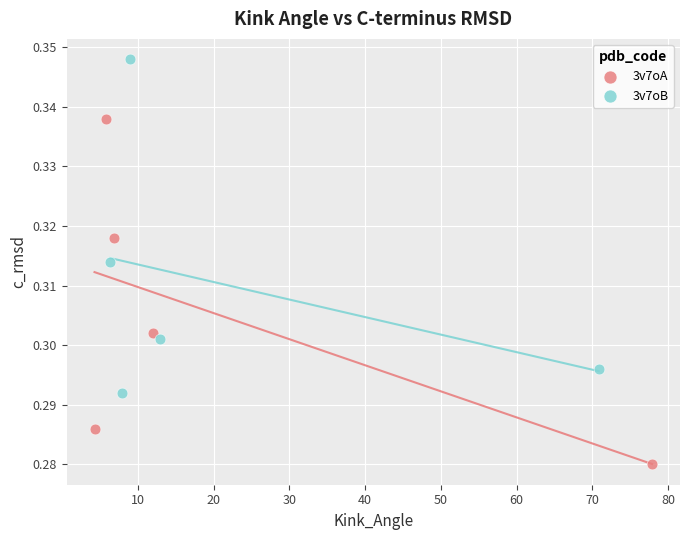

What are all the series names shown in the legend?

3v7oA, 3v7oB